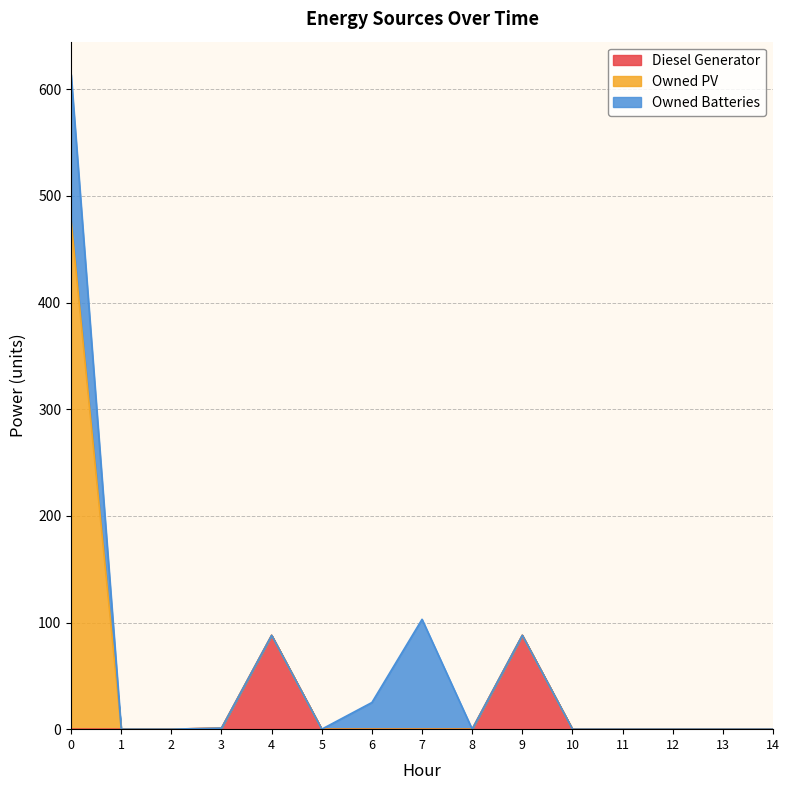

What is the total value across all series at 4?

88